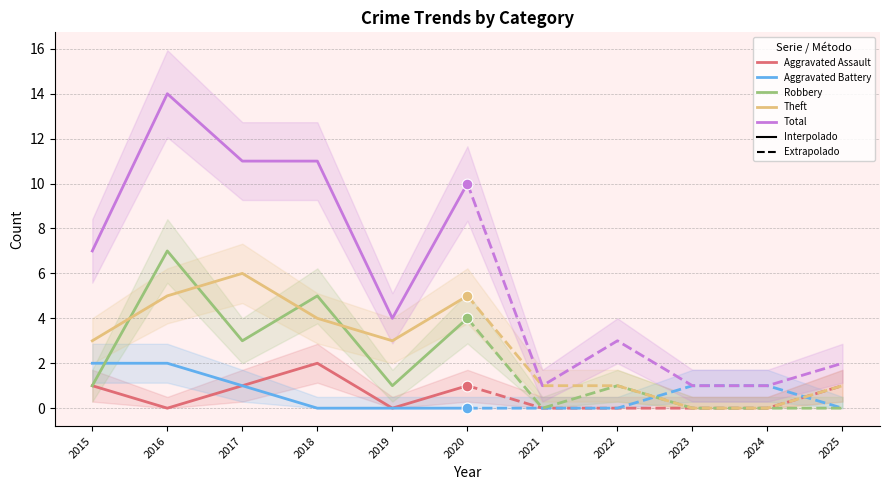

Which series contains the highest Y value?

Total